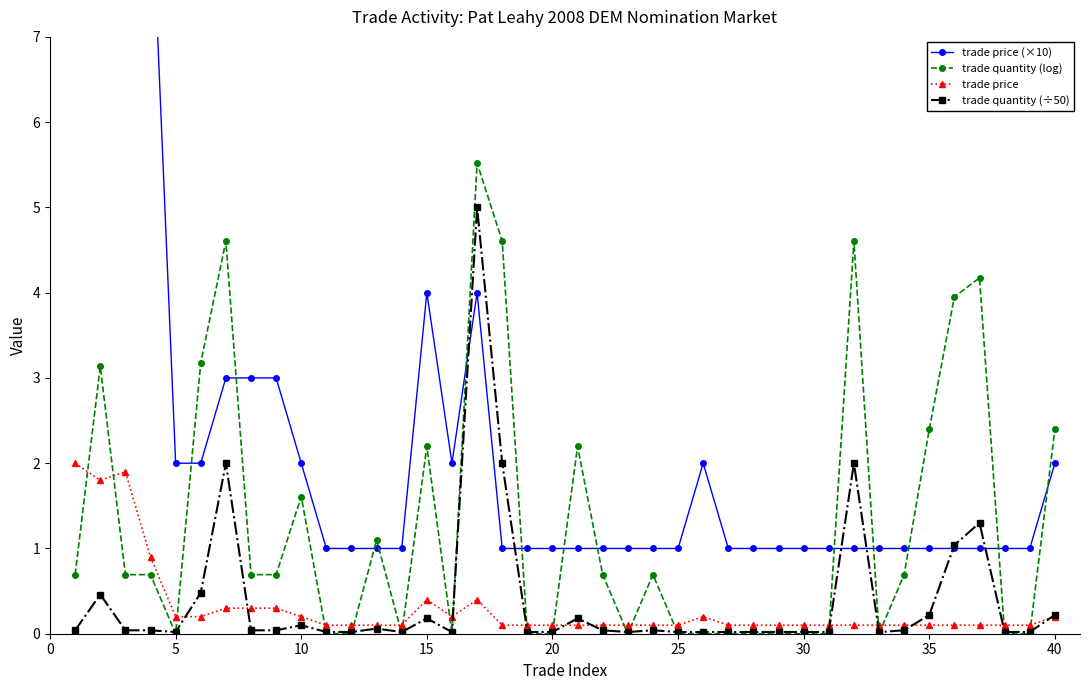

True or false: trade price and trade price (×10) intersect in this chart.

False